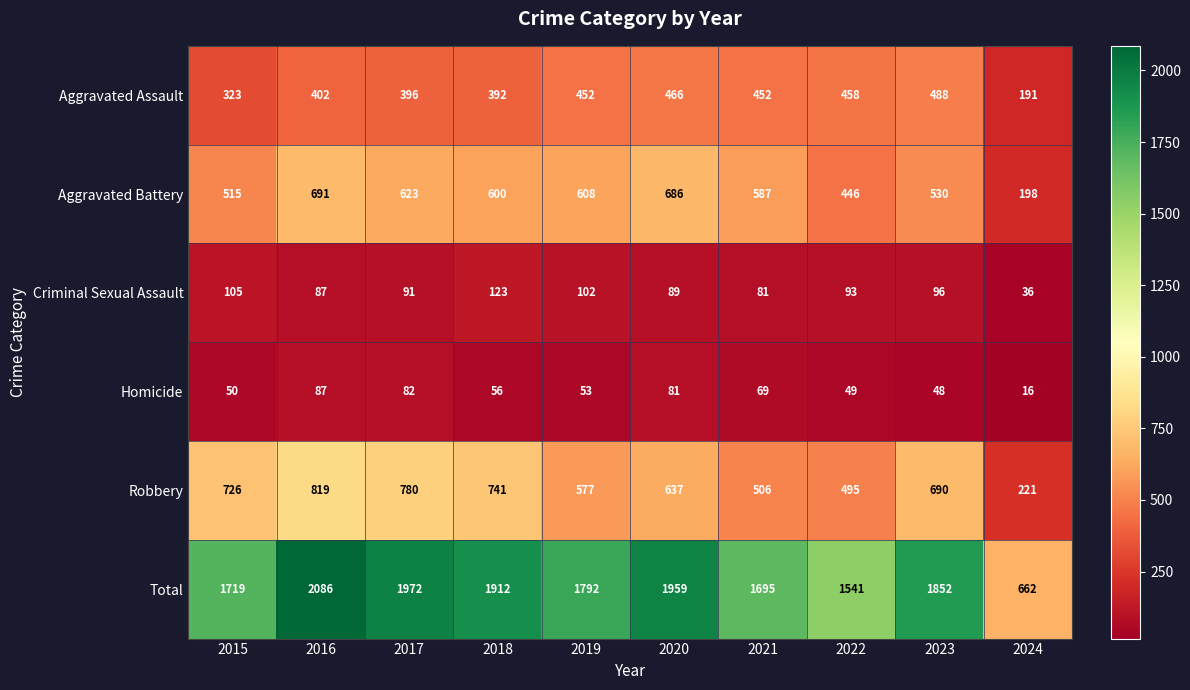

Rank the series by their maximum value, from highest to lowest.

Total, Robbery, Aggravated Battery, Aggravated Assault, Criminal Sexual Assault, Homicide